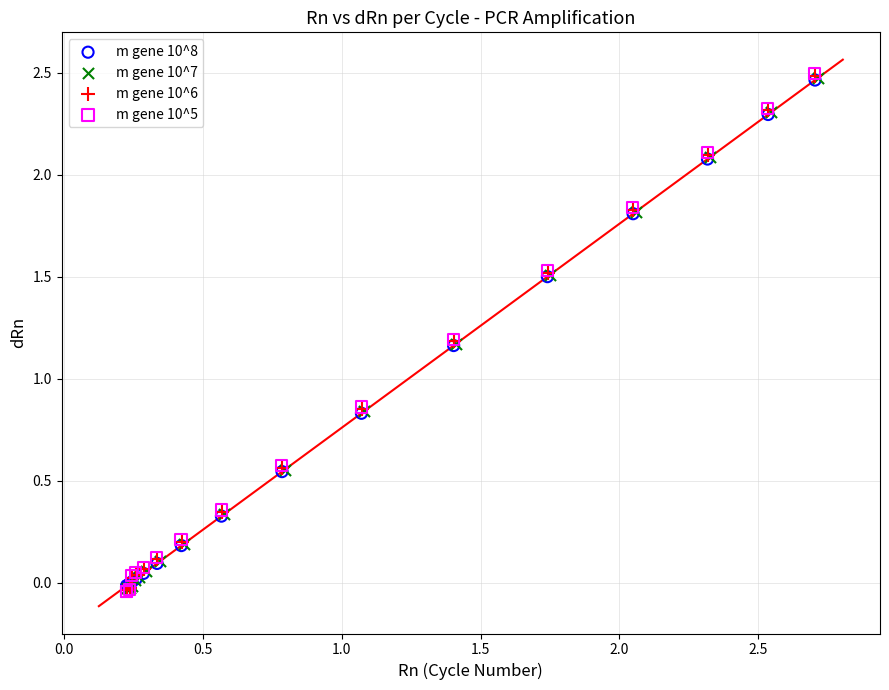

What are all the series names shown in the legend?

m gene 10^8, m gene 10^7, m gene 10^6, m gene 10^5